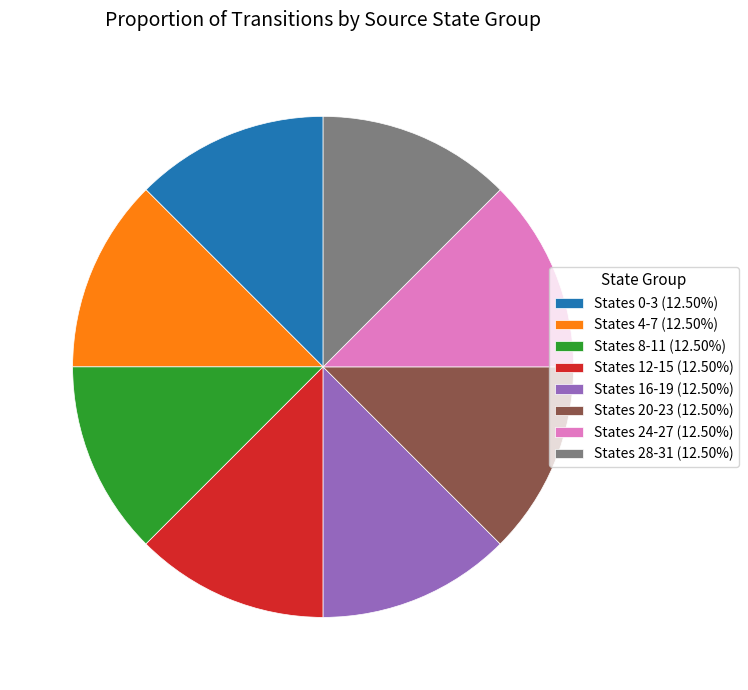

Is the sum of States 8-11 (12.50%) and States 4-7 (12.50%) greater than half?

No